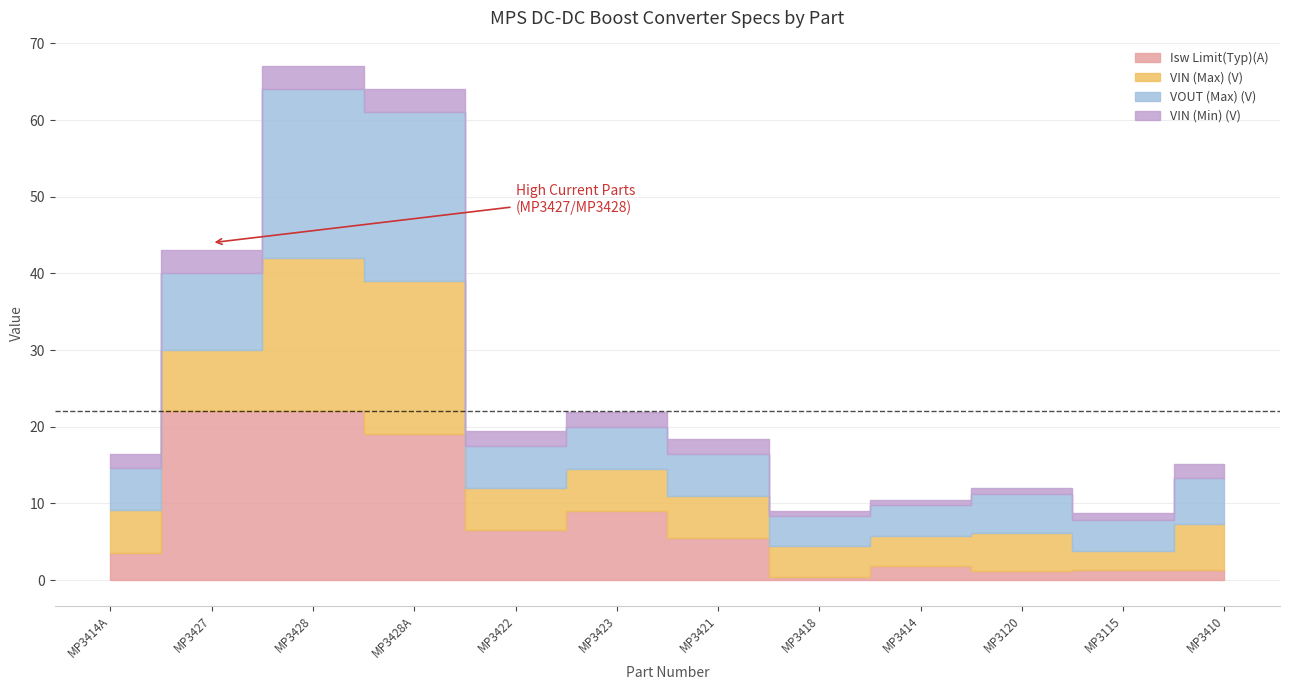

What are all the series names shown in the legend?

Isw Limit(Typ)(A), VIN (Max) (V), VOUT (Max) (V), VIN (Min) (V)